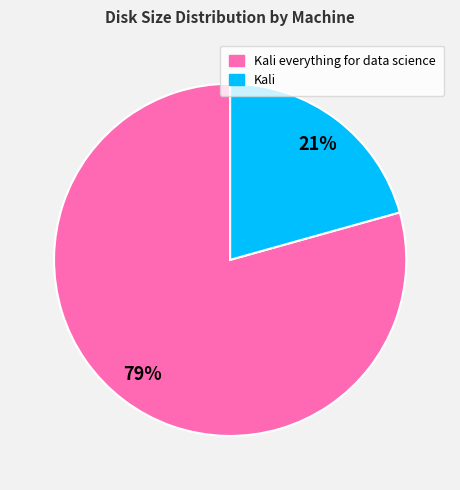

Is there any slice that represents more than half of the pie?

Yes